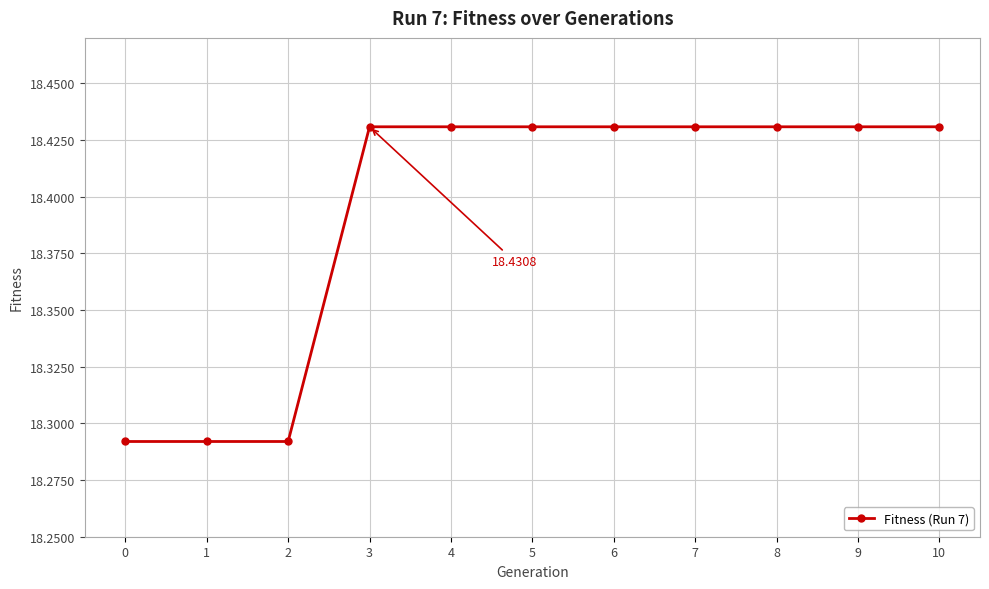

What is the sum of all values?

202.3